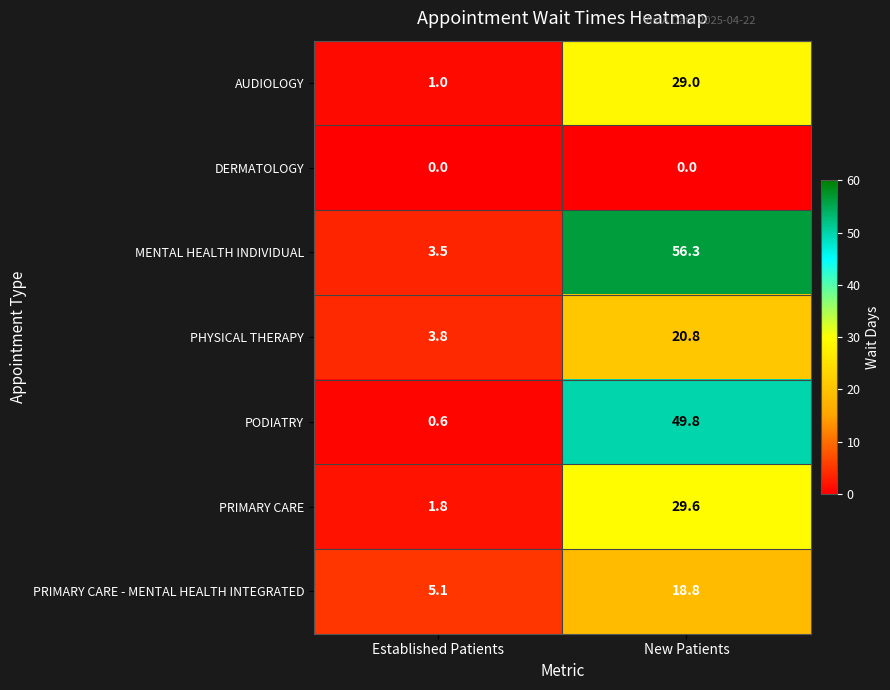

Reading right to left, list all the values displayed in this chart.

AUDIOLOGY: 29.0	1.0
DERMATOLOGY: 0.0	0.0
MENTAL HEALTH INDIVIDUAL: 56.3	3.5
PHYSICAL THERAPY: 20.8	3.8
PODIATRY: 49.8	0.6
PRIMARY CARE: 29.6	1.8
PRIMARY CARE - MENTAL HEALTH INTEGRATED: 18.8	5.1